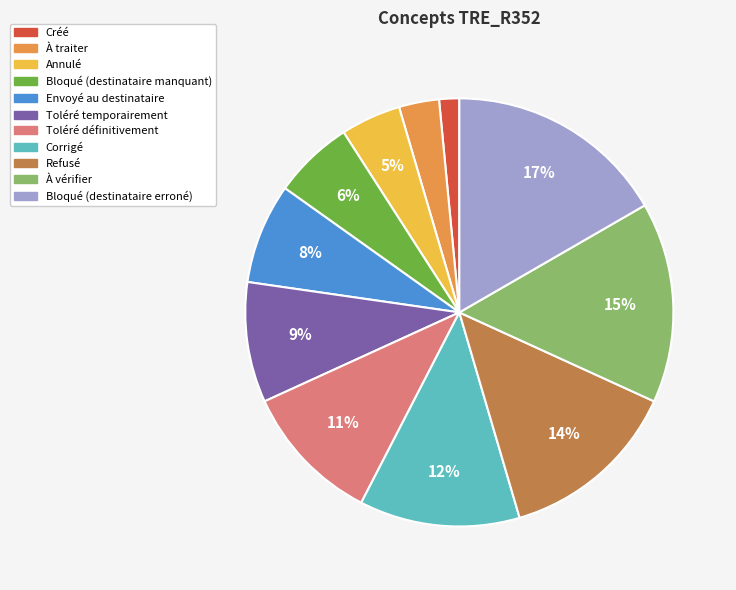

True or false: Bloqué (destinataire erroné) accounts for 17% of the total.

True